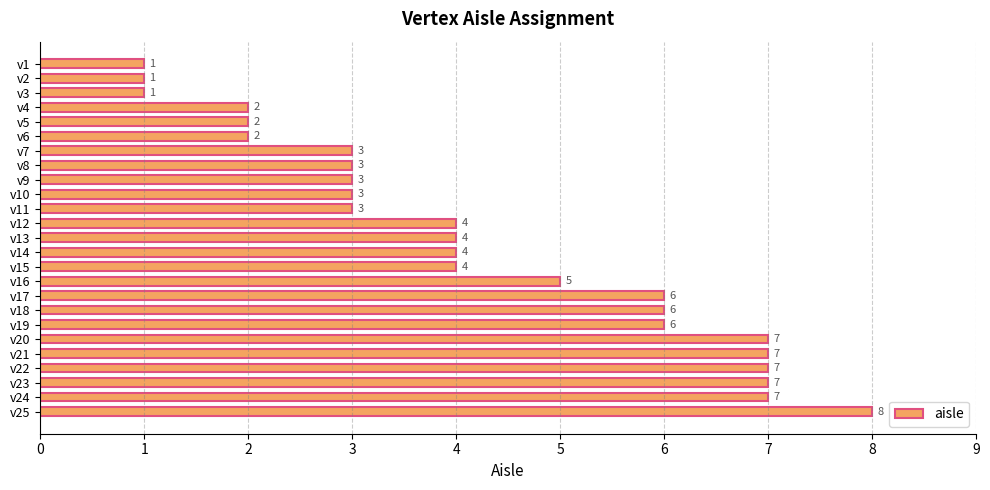

What value does the data have at v23?

7